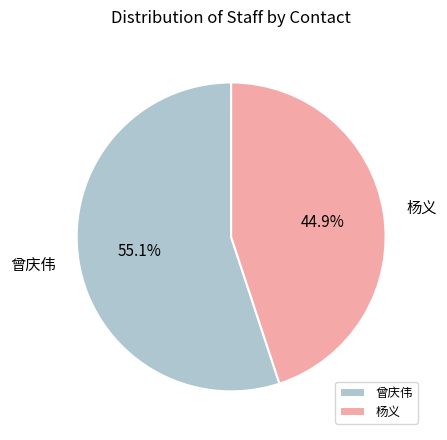

Which has a higher value, 杨义 or 曾庆伟?

曾庆伟